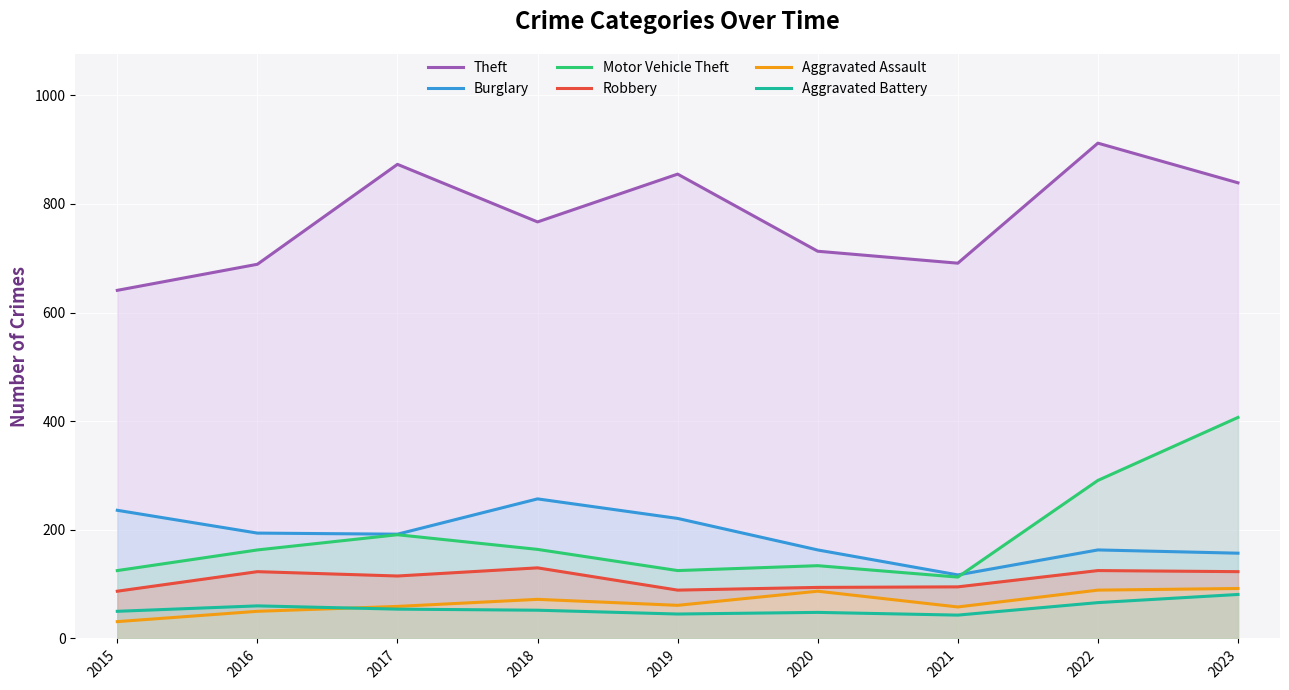

What is the total value across all series at 2021?

1117